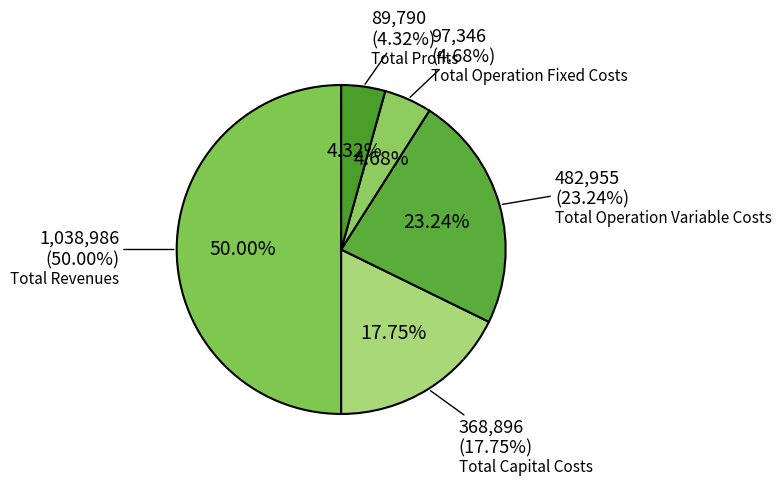

To the nearest percent, what is the difference between the largest and smallest slice percentages?

46%